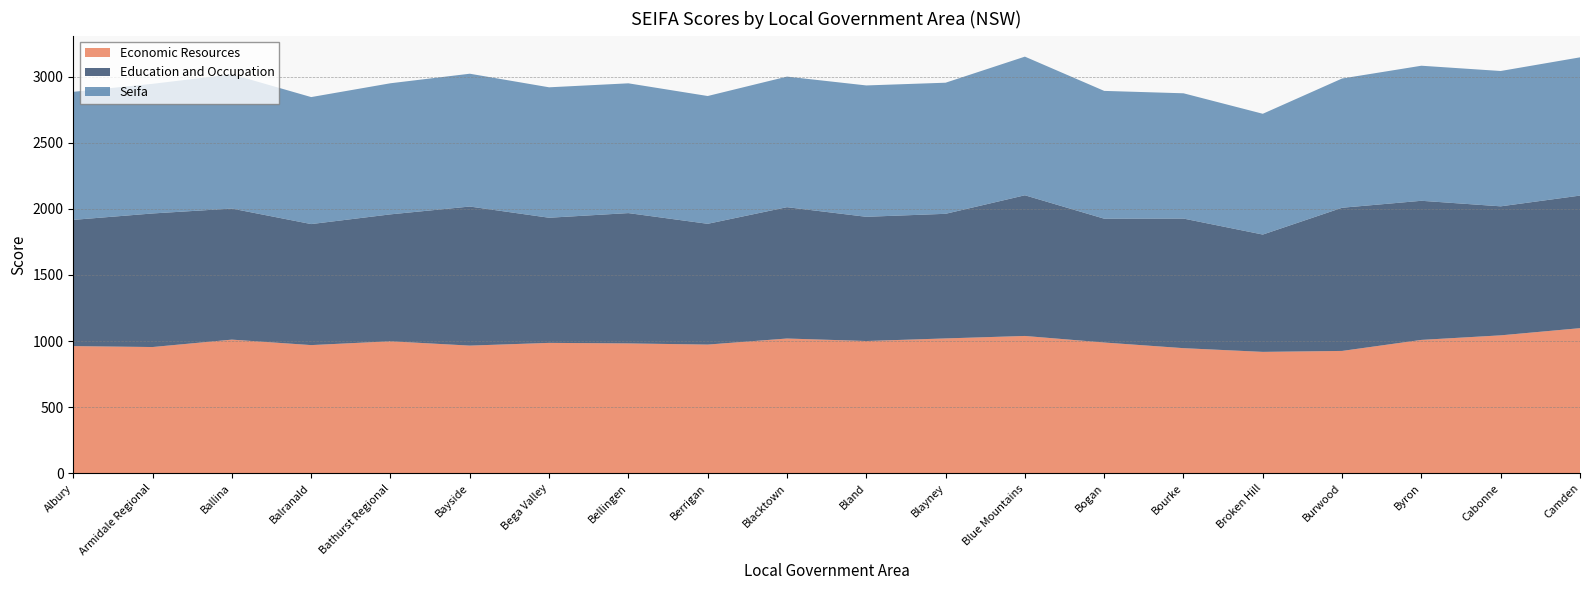

Reading left to right, extract all data points from this chart.

Economic Resources: 962.1	955.1	1011.2	969.8	998.7	965.9	986.6	982.6	973.7	1019.6	1000.6	1020.3	1038.9	989.4	946.6	918.6	925.7	1009.1	1043.5	1097.8
Education and Occupation: 954.3	1009.7	990.6	914.8	959.4	1051.3	945.9	985.0	913.0	992.8	939.0	942.0	1063.4	936.0	979.7	886.9	1082.3	1051.5	975.2	1002.2
Seifa: 968.0	980.0	1015.0	960.0	991.0	1004.0	986.0	981.0	966.0	987.0	993.0	991.0	1048.0	966.0	947.0	913.0	977.0	1021.0	1023.0	1045.0